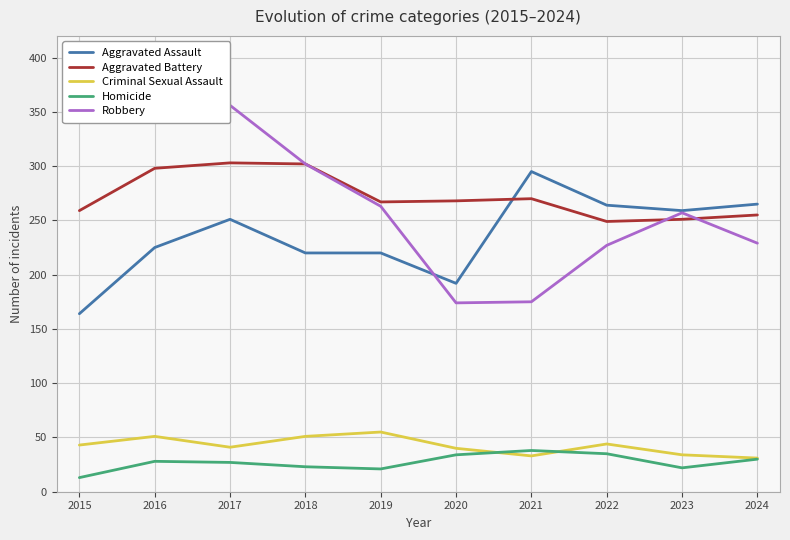

How many interior local peaks does the Criminal Sexual Assault series have?

3